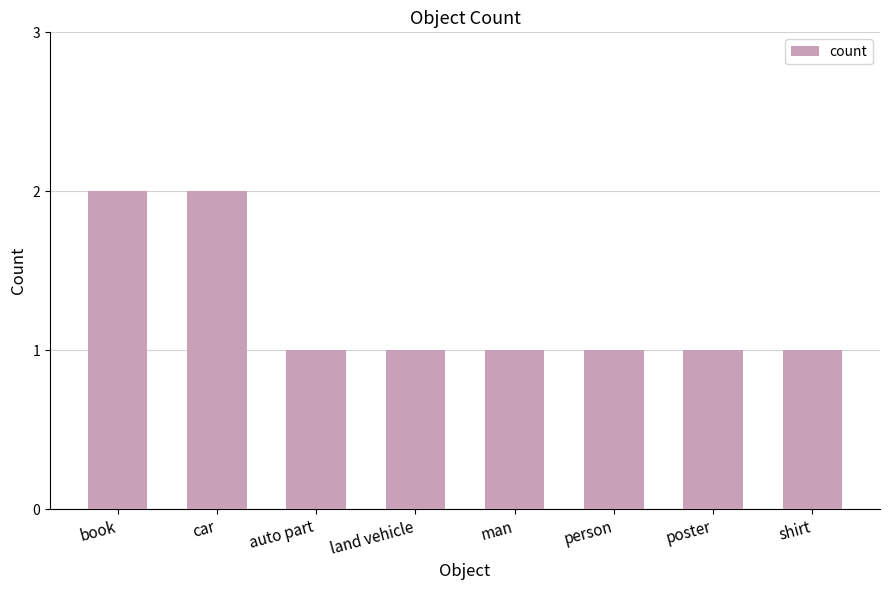

What is the ratio of the value at auto part to the value at person?

1.0